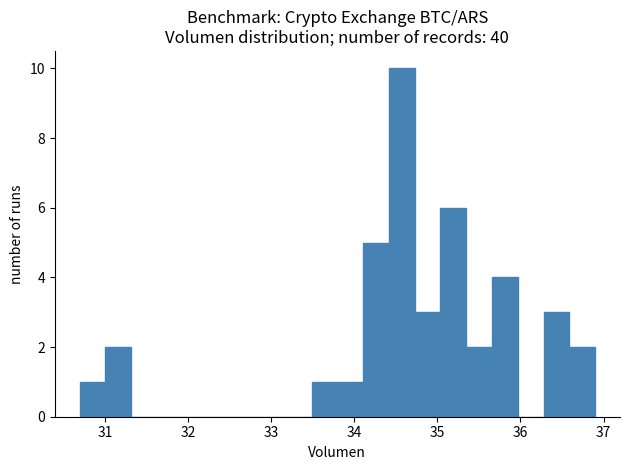

Around what value on the x-axis is the tallest bar? Give the approximate position of its centre, as read against the axis.

34.6